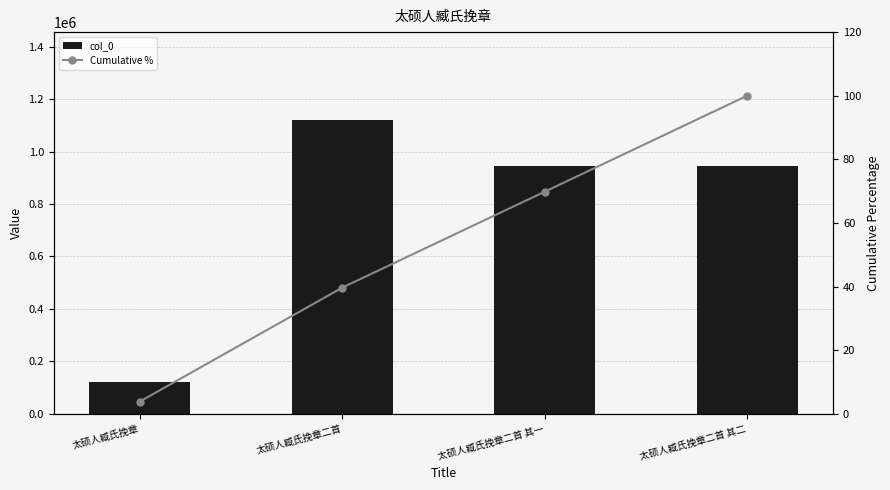

What is the value of the Cumulative % bar at the 3rd from the left?

69.8